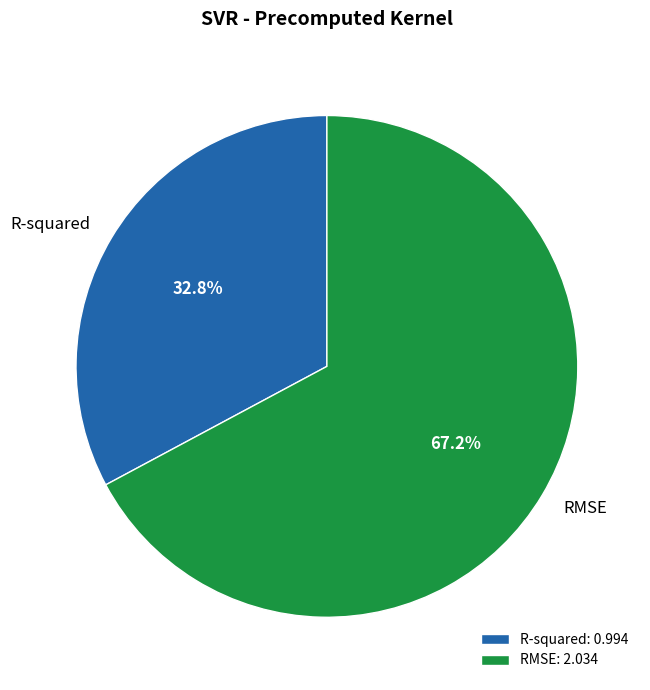

Combined, do R-squared and RMSE account for over 50%?

Yes